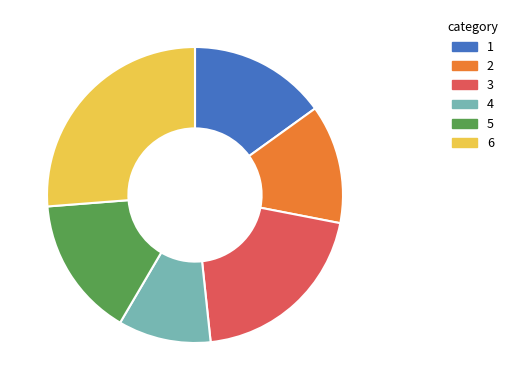

Is there any slice that represents more than half of the pie?

No